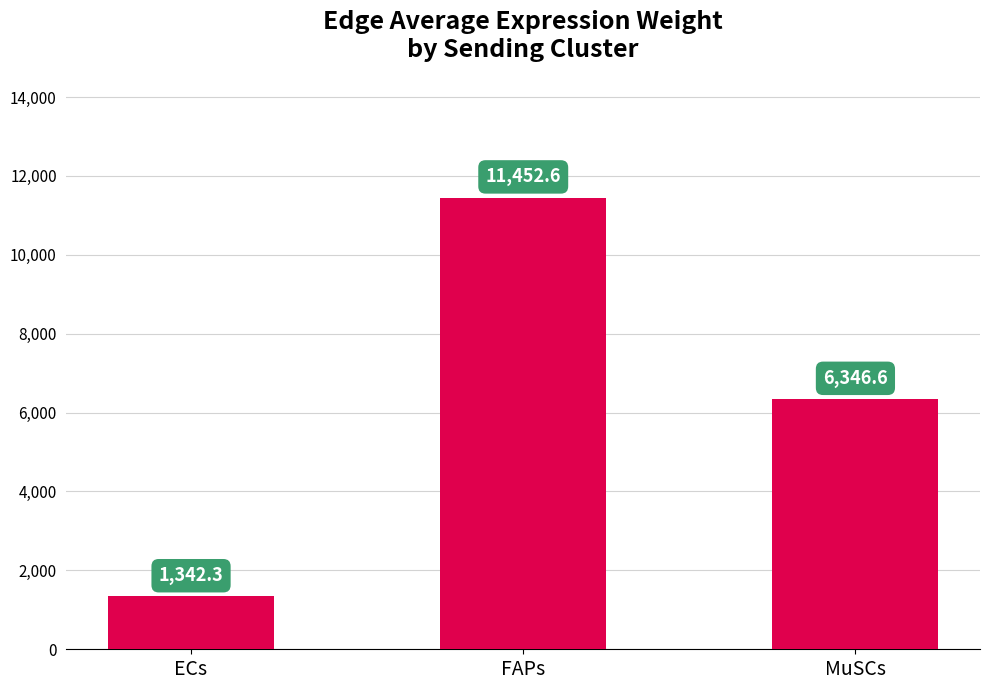

Reading left to right, list all the values displayed in this chart.

ECs=1342.3	FAPs=11452.6	MuSCs=6346.6